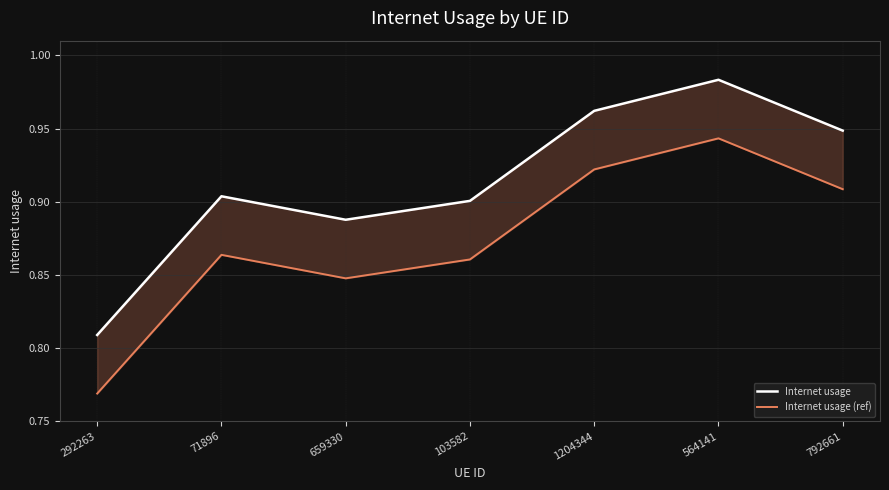

What is the label of the 3rd point from the left?

659330